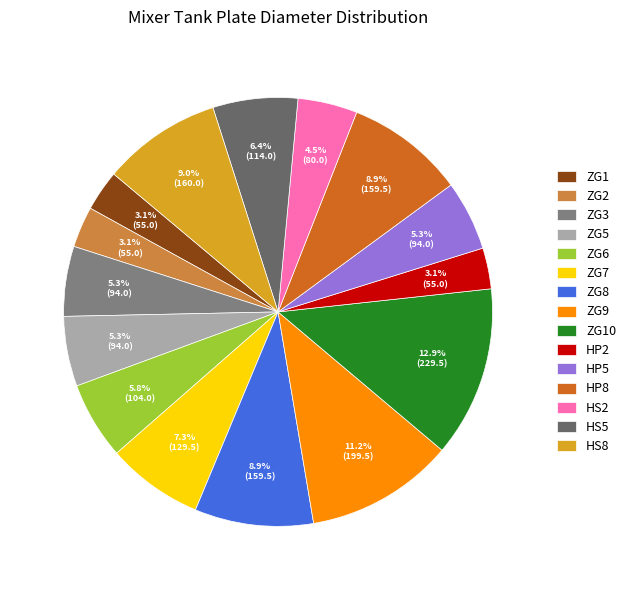

To the nearest percent, what is the average slice percentage?

7%